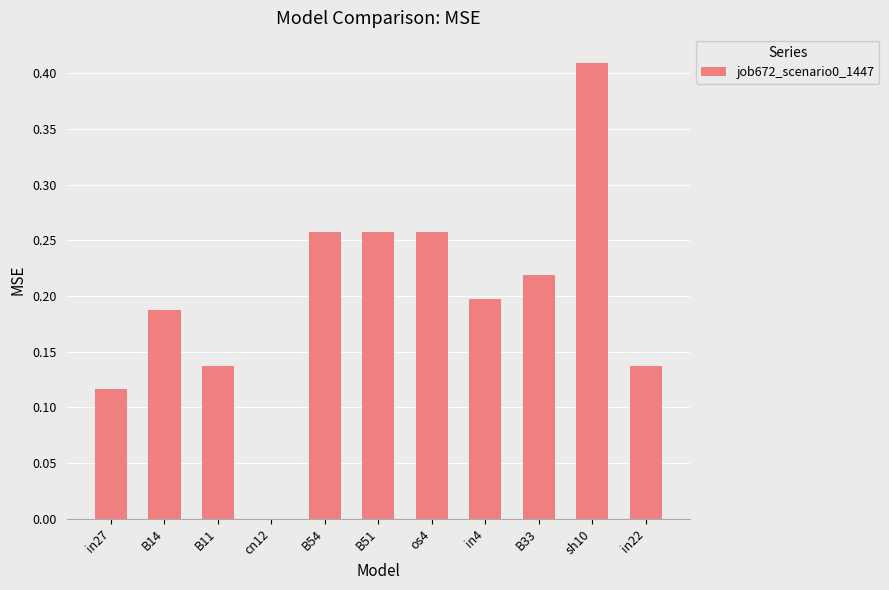

The chart shows a value of 0.1 at in4. True or false?

False